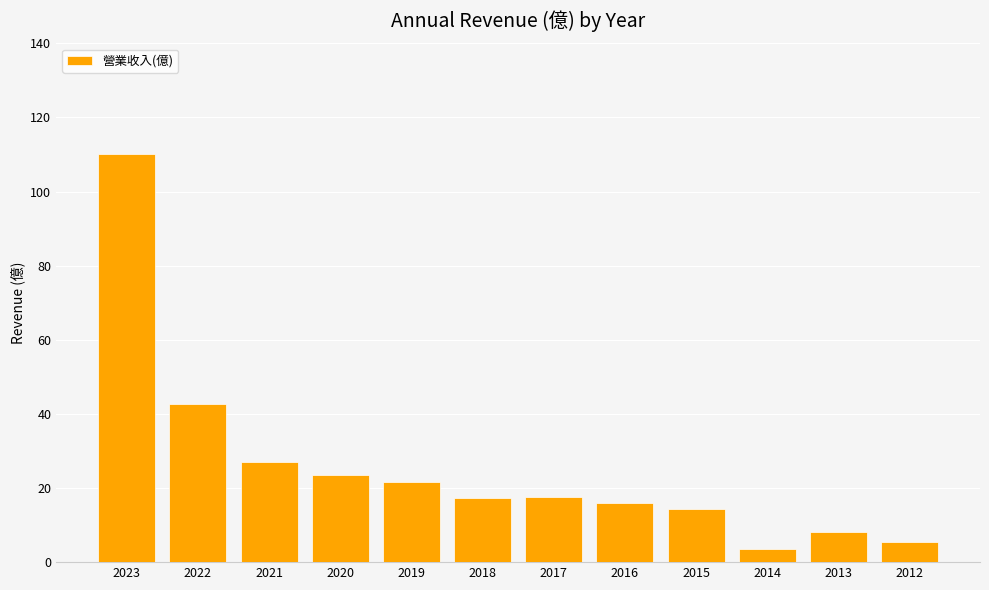

Are the bars horizontal?

No